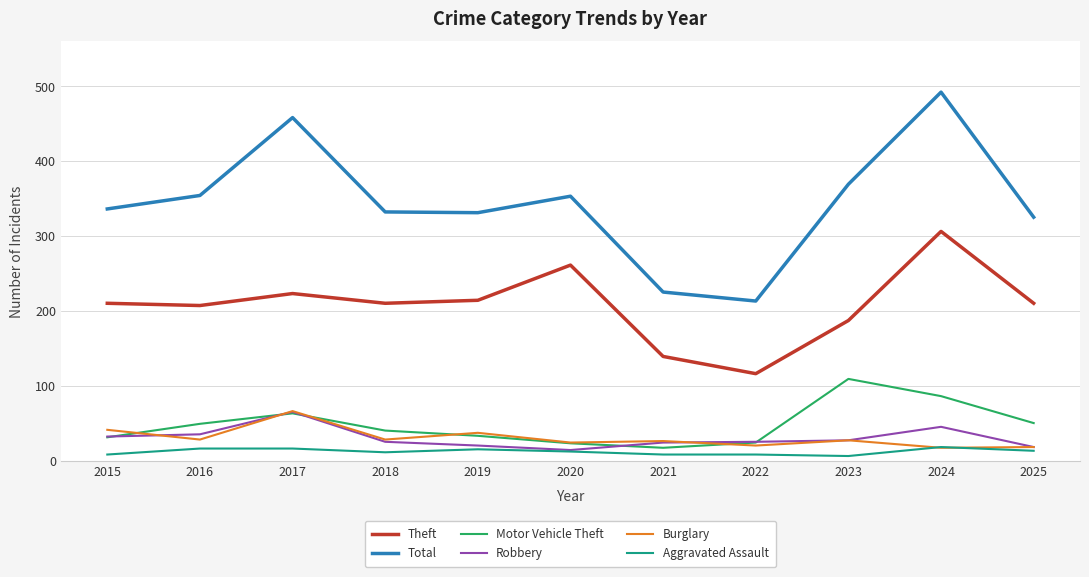

Which series changed the most between 2019 and 2020?

Theft